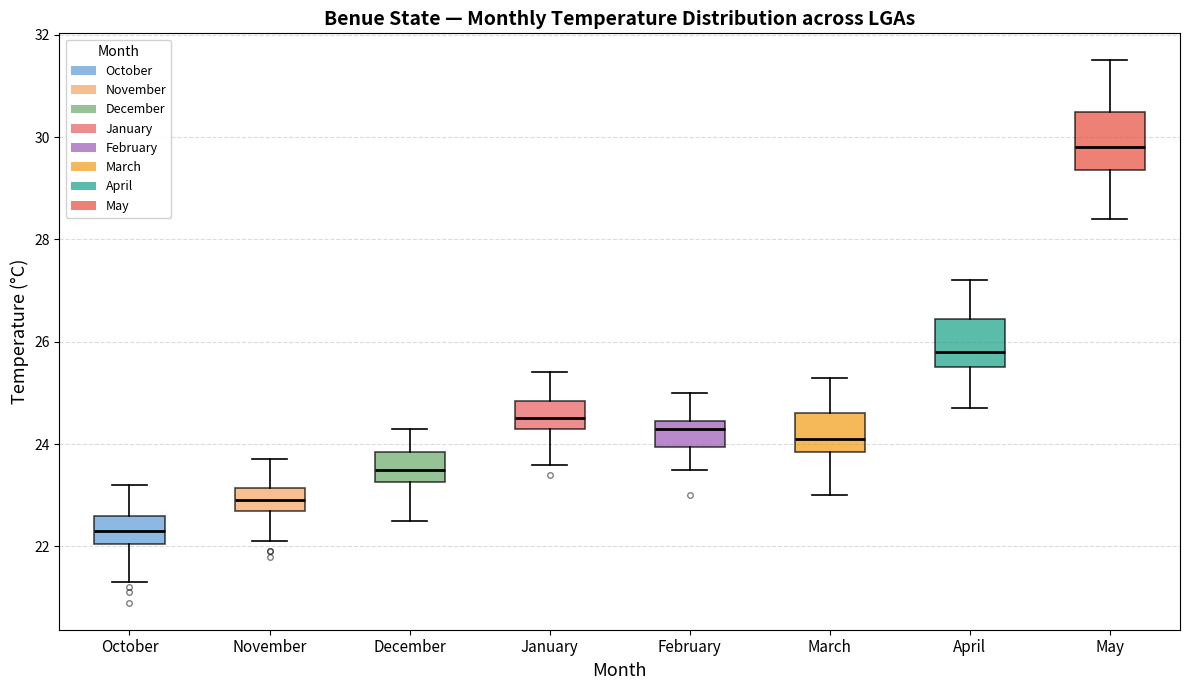

Reading left to right, transcribe this box plot: for each box, give where its median line is, the range the box spans, and where its two whiskers end, as read against the y-axis. The values are not printed on the chart, so give them approximately, as read against the axis.

October: median 22.4, box 22.0 to 22.6, whiskers 21.4 to 23.2
November: median 23.0, box 22.8 to 23.2, whiskers 22.2 to 23.8
December: median 23.6, box 23.2 to 23.8, whiskers 22.6 to 24.4
January: median 24.6, box 24.4 to 24.8, whiskers 23.6 to 25.4
February: median 24.4 (just below the box's upper edge), box 24.0 to 24.4, whiskers 23.6 to 25.0
March: median 24.2, box 23.8 to 24.6, whiskers 23.0 to 25.4
April: median 25.8, box 25.6 to 26.4, whiskers 24.8 to 27.2
May: median 29.8, box 29.4 to 30.6, whiskers 28.4 to 31.6